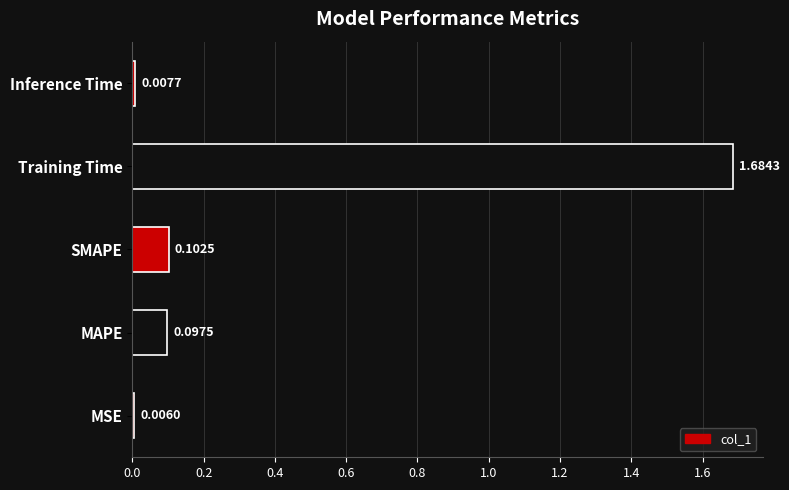

What is the change in value from MSE to SMAPE?

+0.1